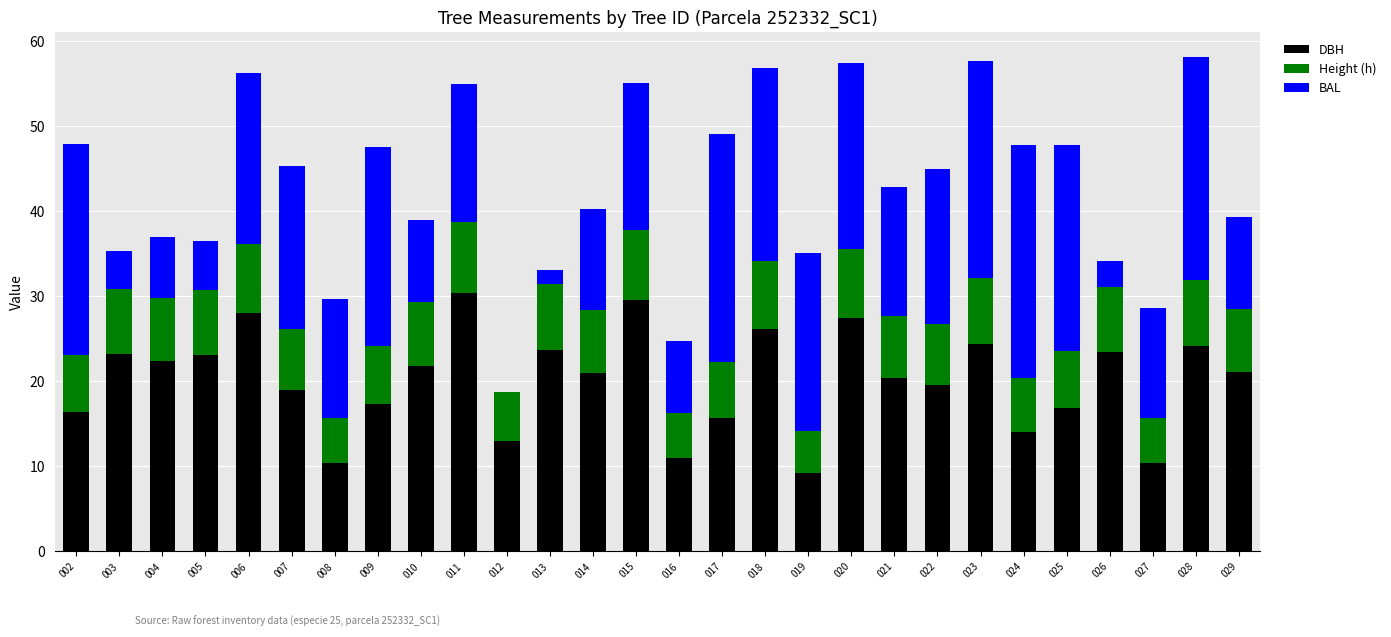

How many series are shown in this chart?

3